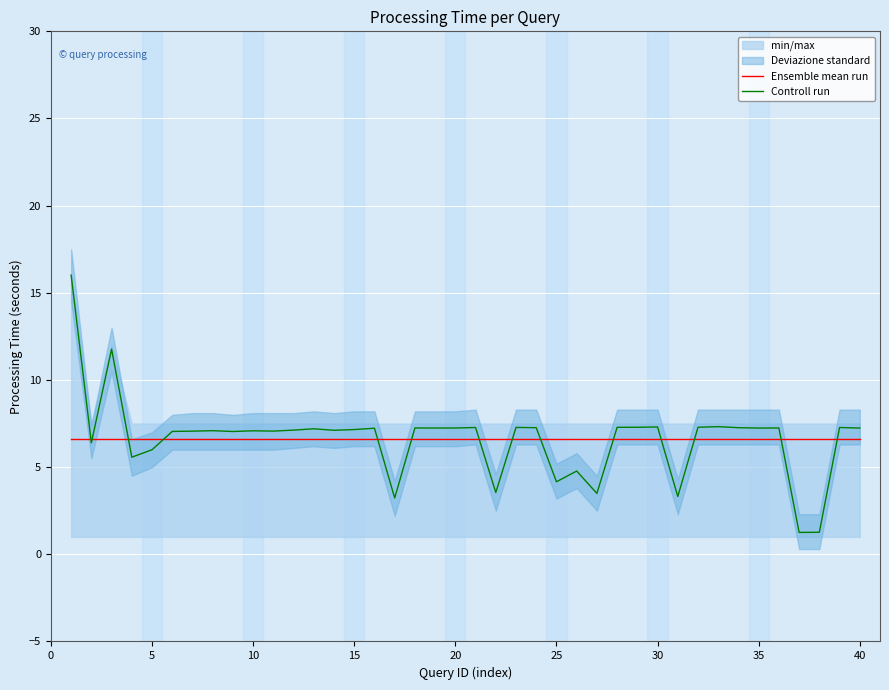

Read the Ensemble mean run value at 20.

6.6